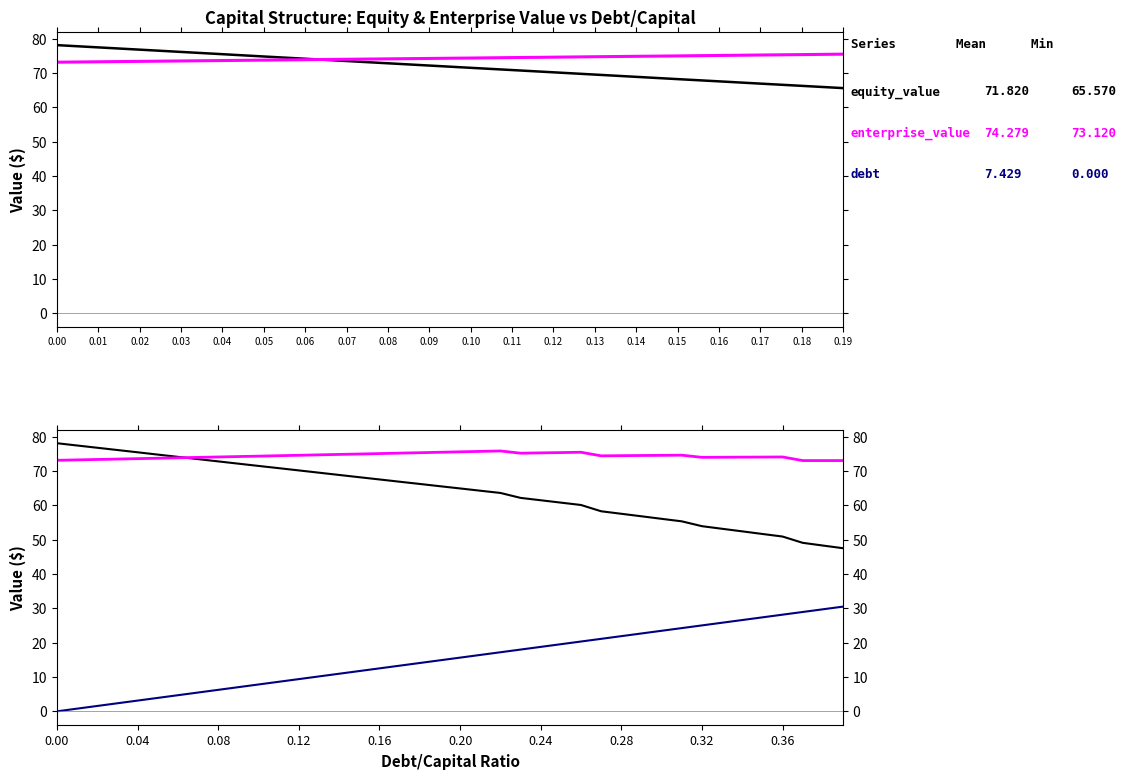

True or false: equity_value has a value of 121.8 at 0.01.

False